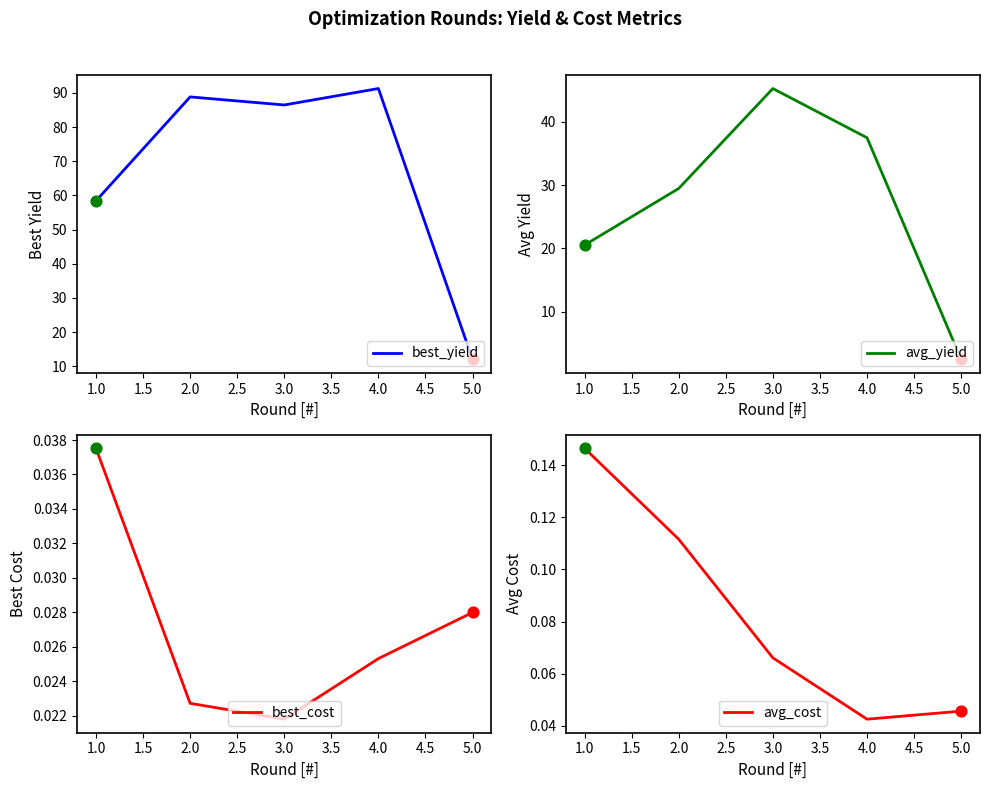

Which series has the largest total across all categories?

best_yield